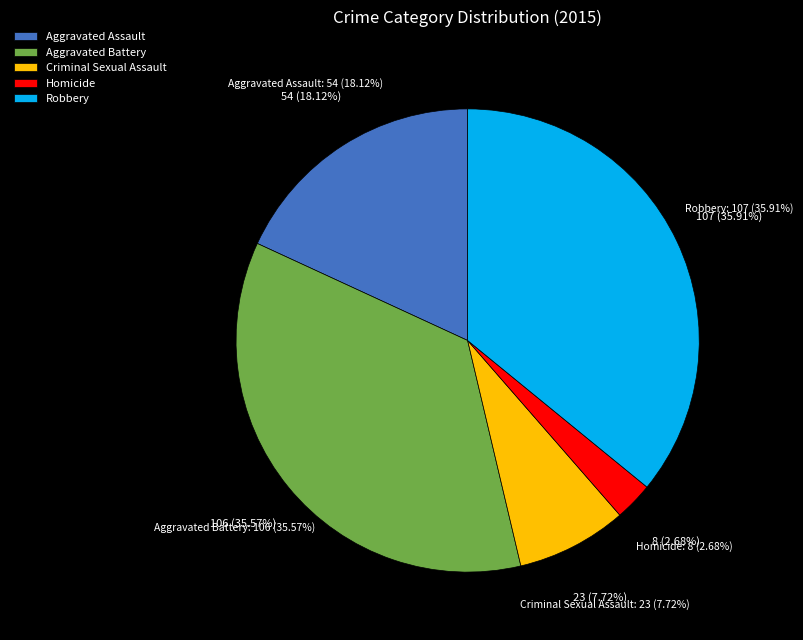

Rank the categories by value from highest to lowest.

Robbery, Aggravated Battery, Aggravated Assault, Criminal Sexual Assault, Homicide